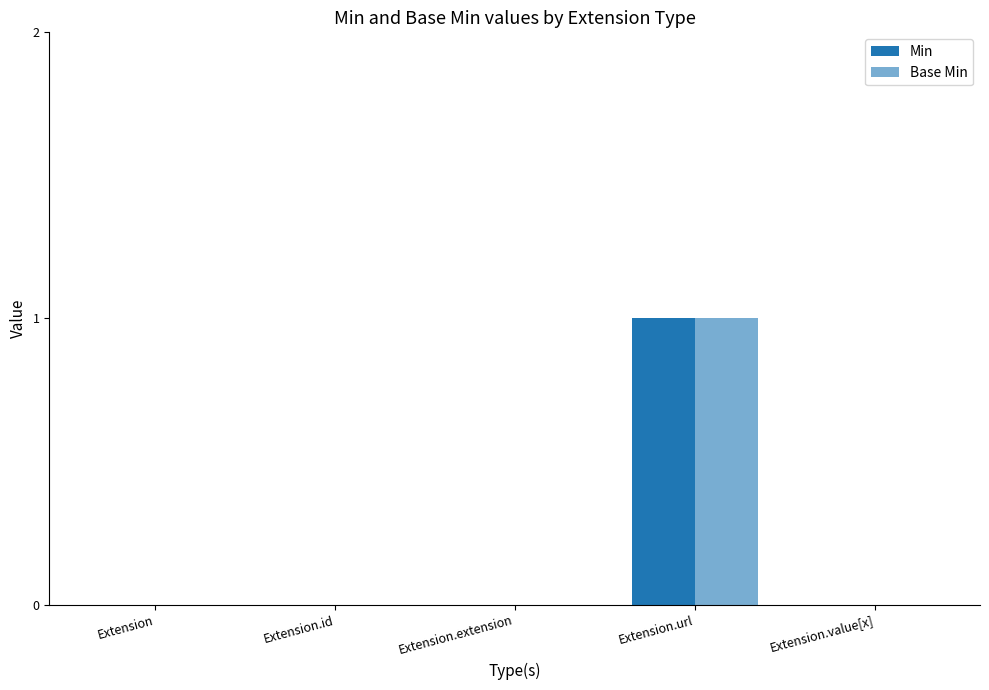

Count the number of data series in this chart.

2